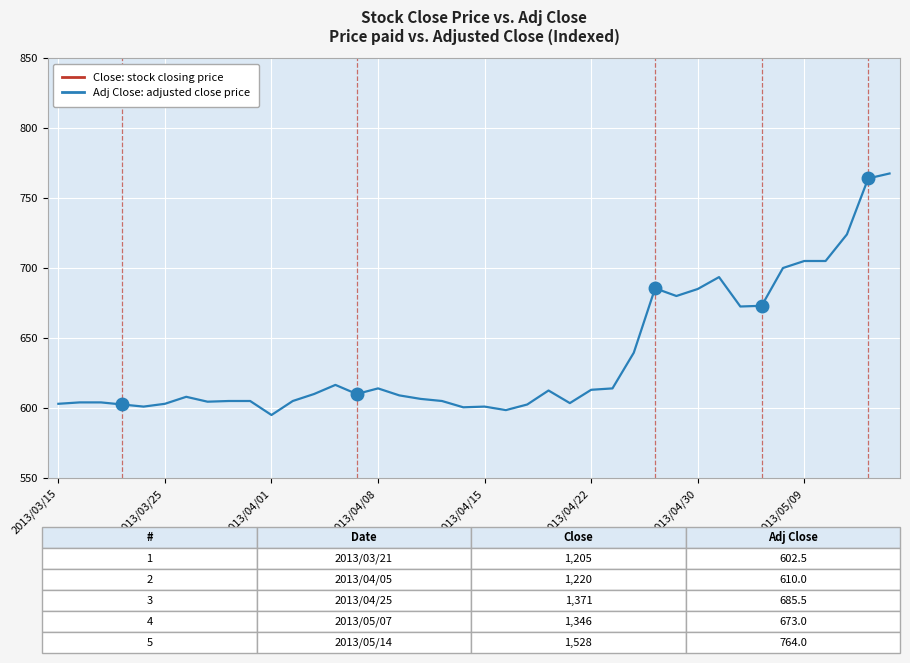

What is the difference between the second highest and second lowest values in the Adj Close (HPI-style) series?

165.5